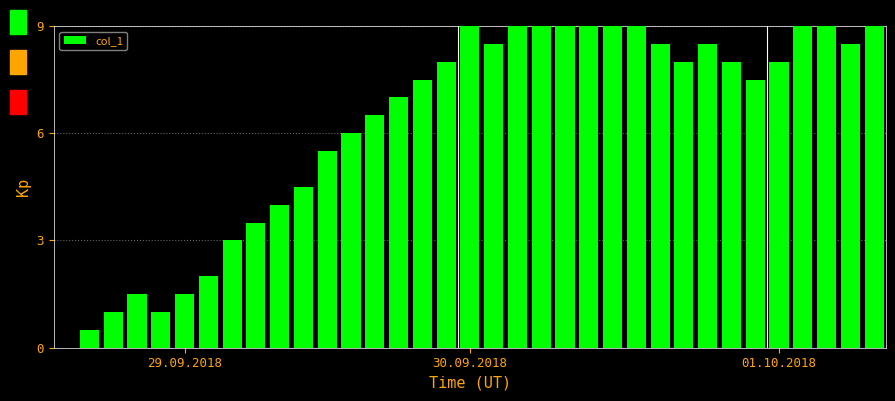

How many distinct data groups are displayed?

1